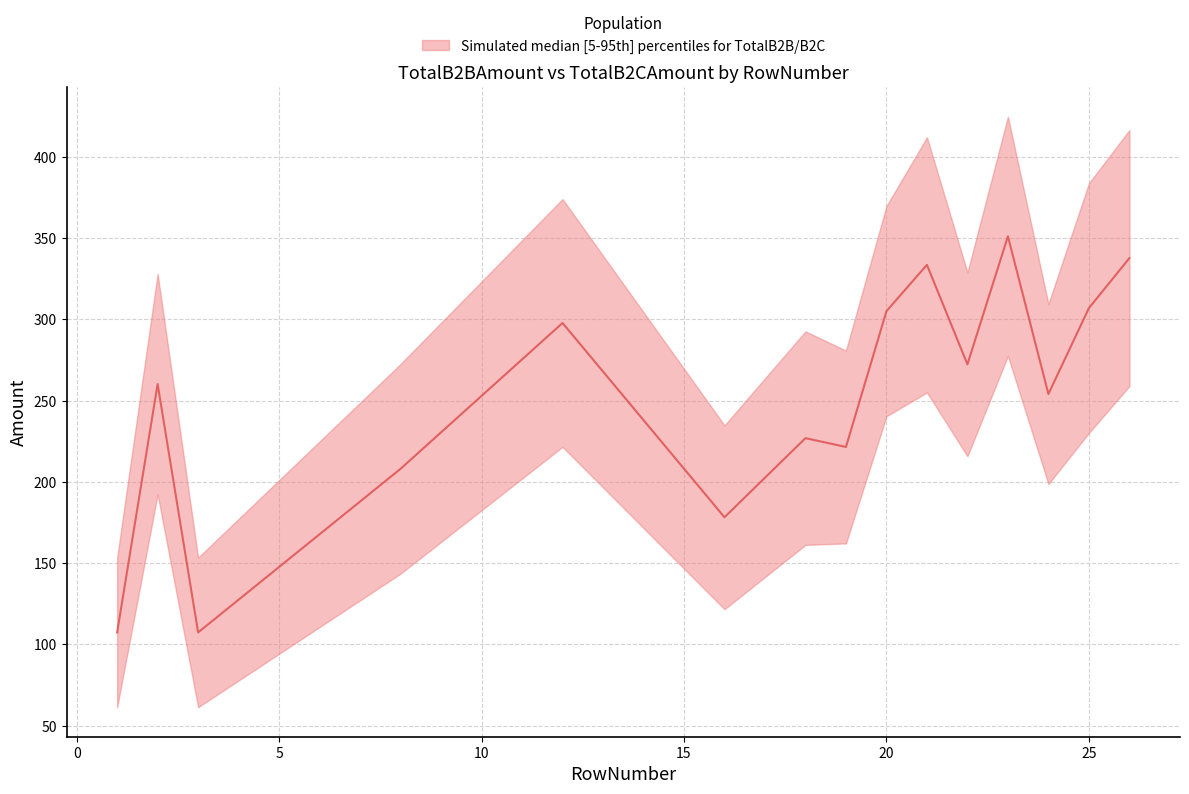

What is the sum of the values at 2 and 18?

487.2